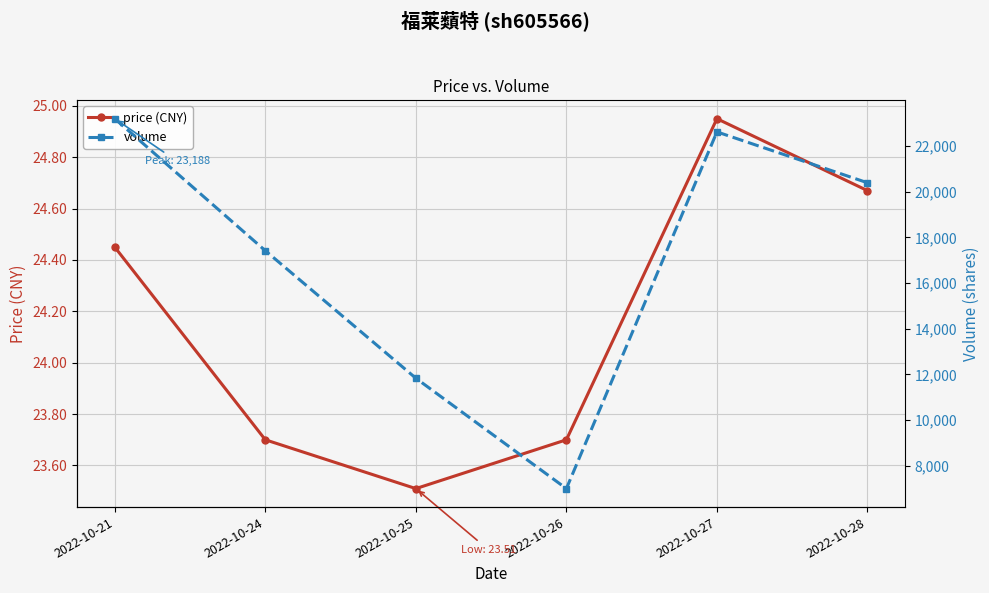

Reading left to right, what are all the values shown in this chart?

price (CNY): 24.4	23.7	23.5	23.7	24.9	24.7
volume: 23188.0	17415.0	11837.0	7009.0	22611.0	20386.0